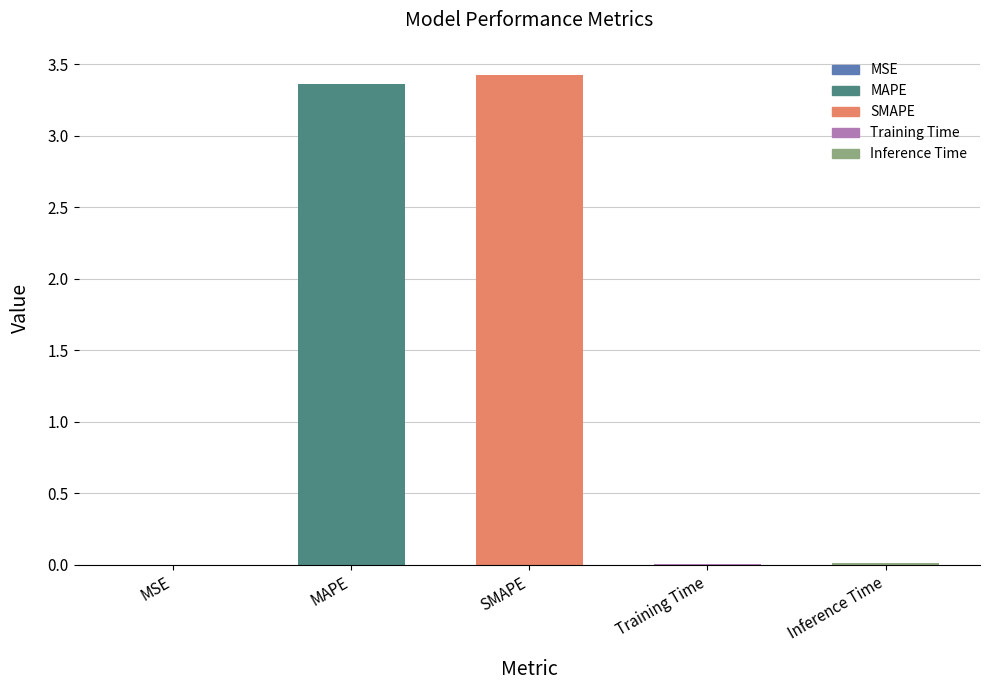

The chart shows a value of 0.0 at Training Time. True or false?

True